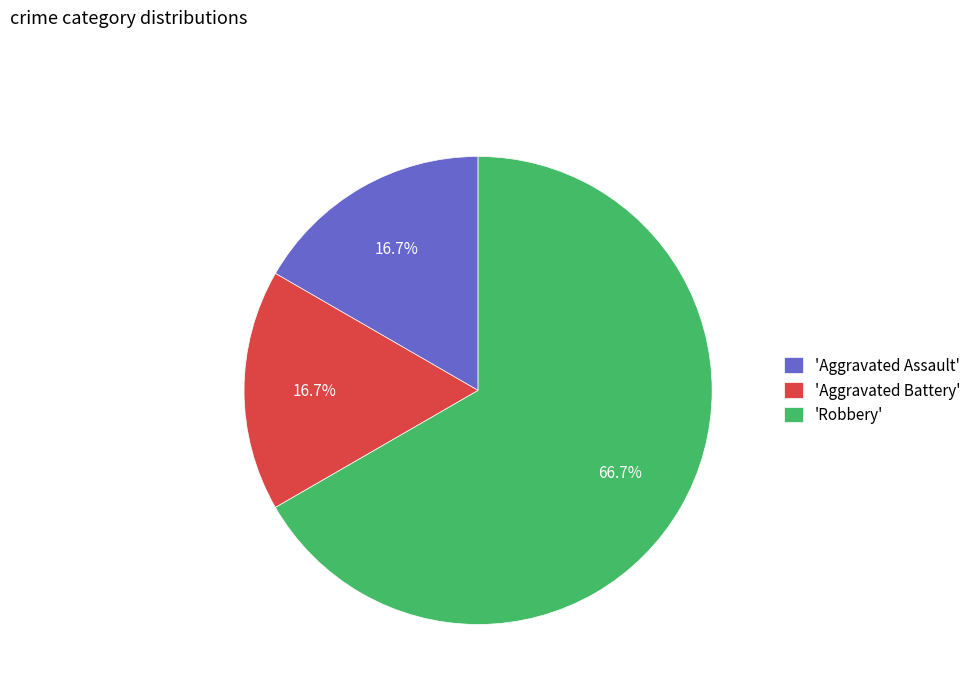

To the nearest percent, what is the difference between the largest and smallest slice percentages?

50%